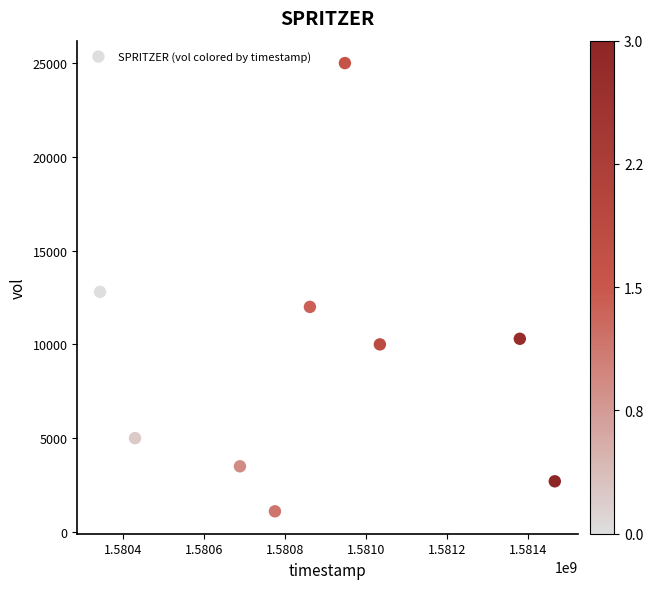

What is the range of Y values (max minus min)?

23900